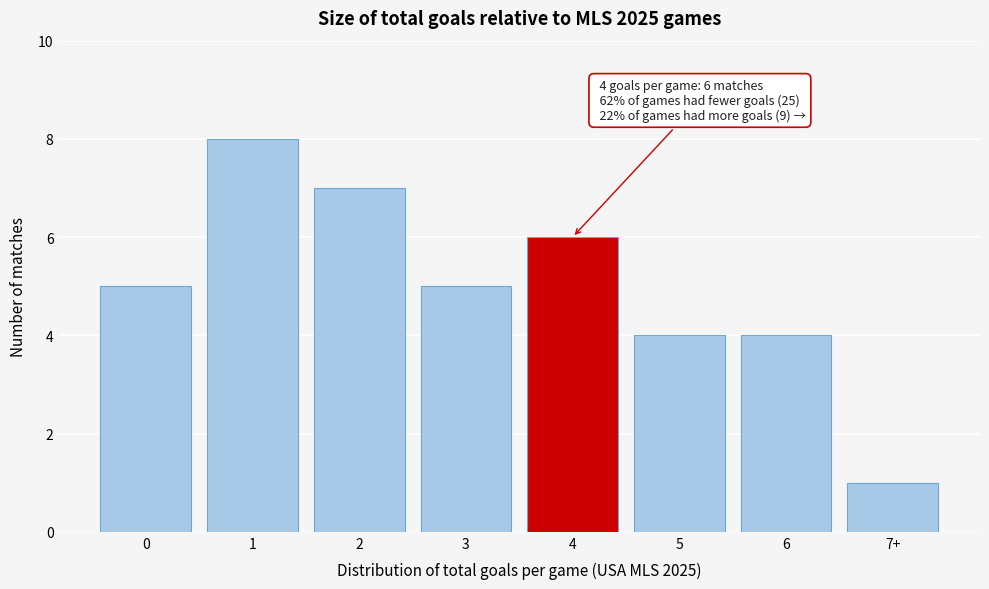

Reading left to right, transcribe all the data shown in this chart.

0=5	1=8	2=7	3=5	4=6	5=4	6=4	7+=1